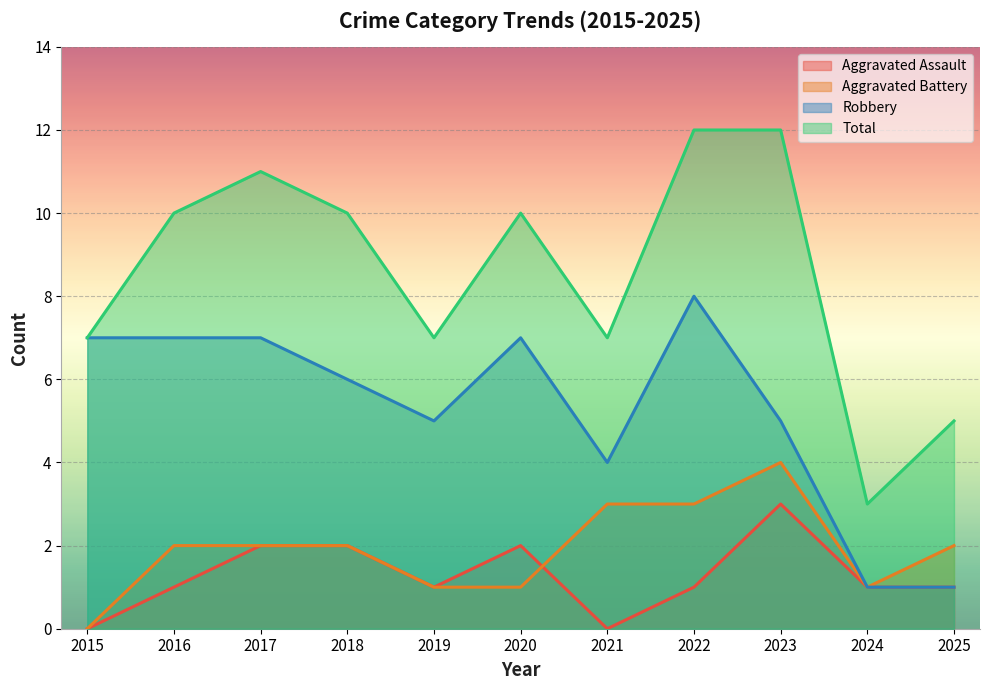

Between 2016 and 2023, which is larger?

2023